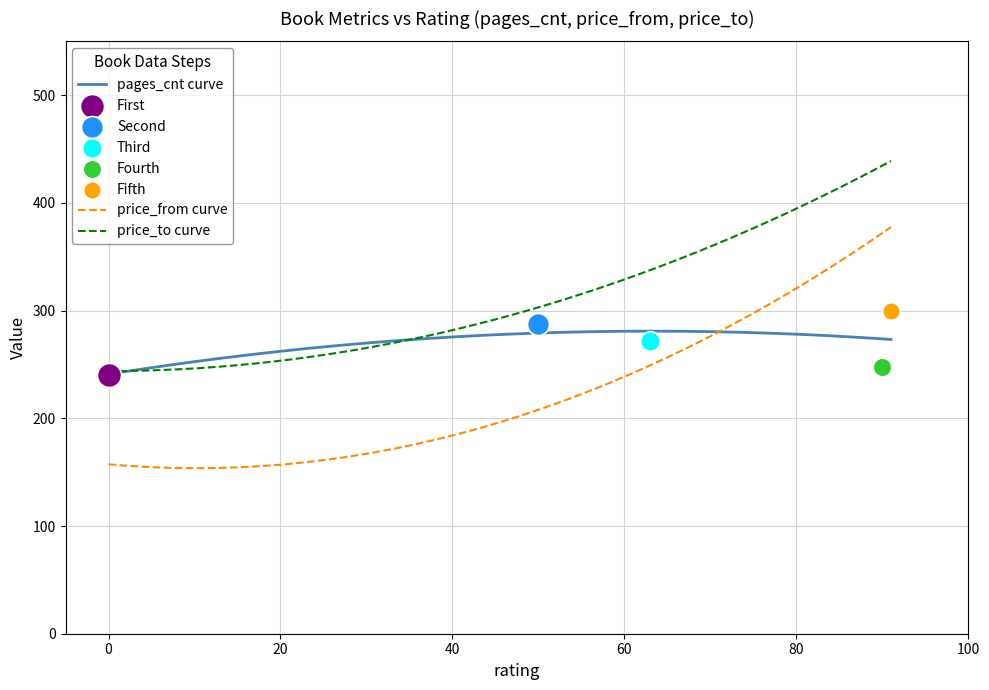

True or false: price_from curve and price_to curve cross at least once.

False